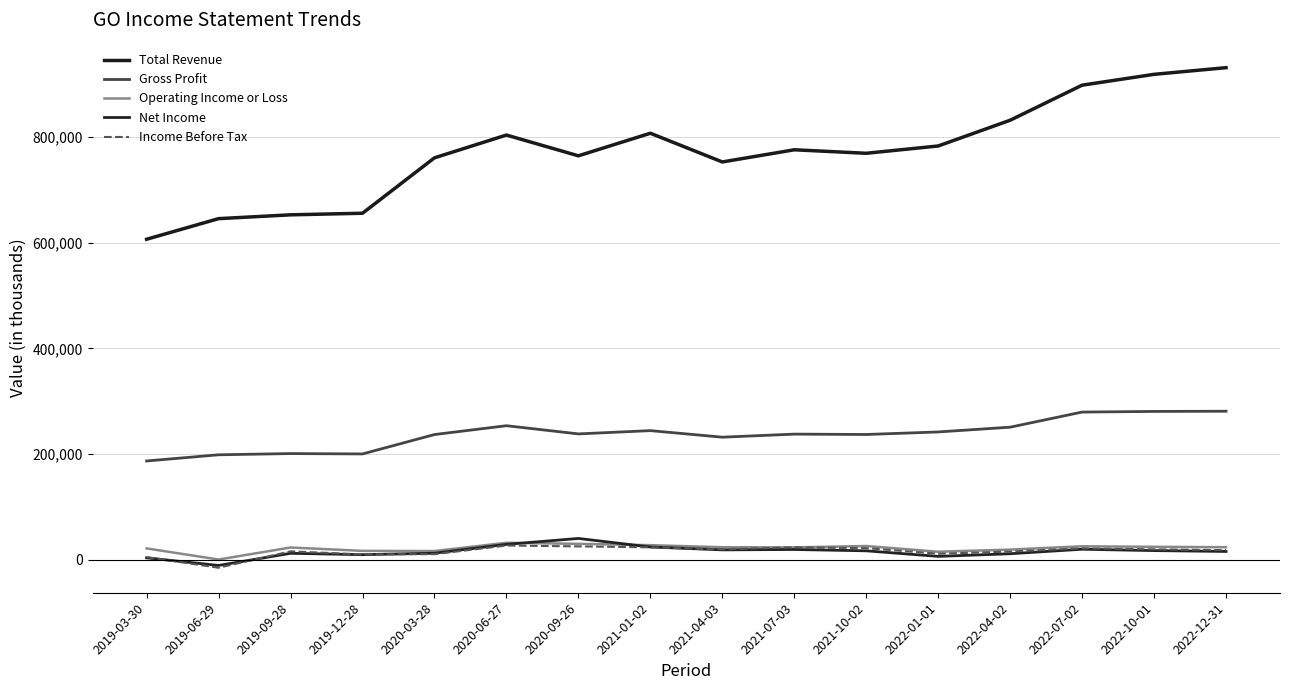

What is the sum of all Operating Income or Loss values?

352600